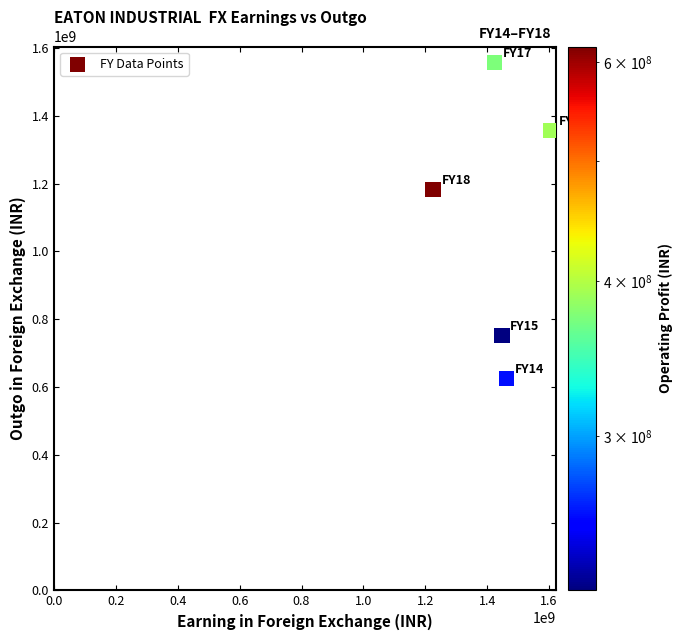

What Y value in the scatter plot is closest to 1091730894?

1181848188